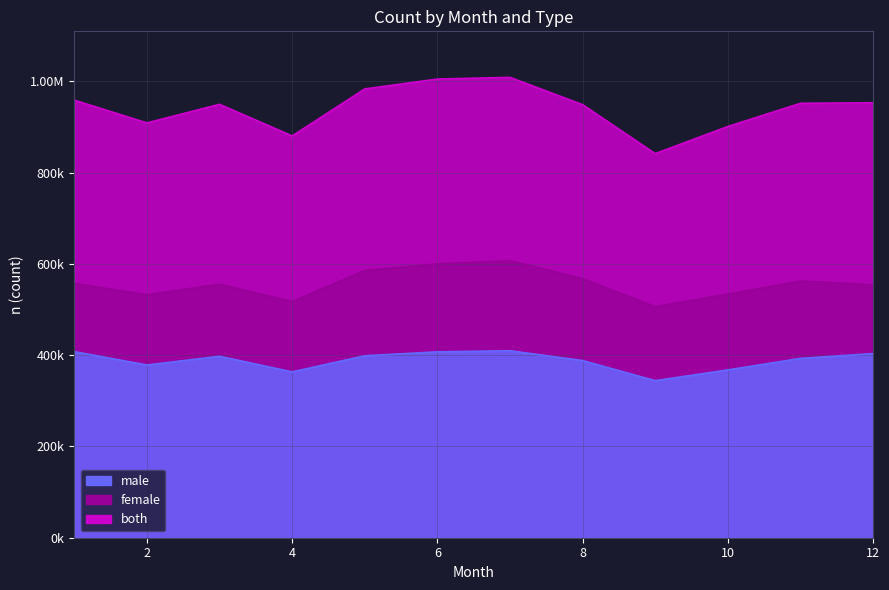

At which label does female first exceed 557310?

5